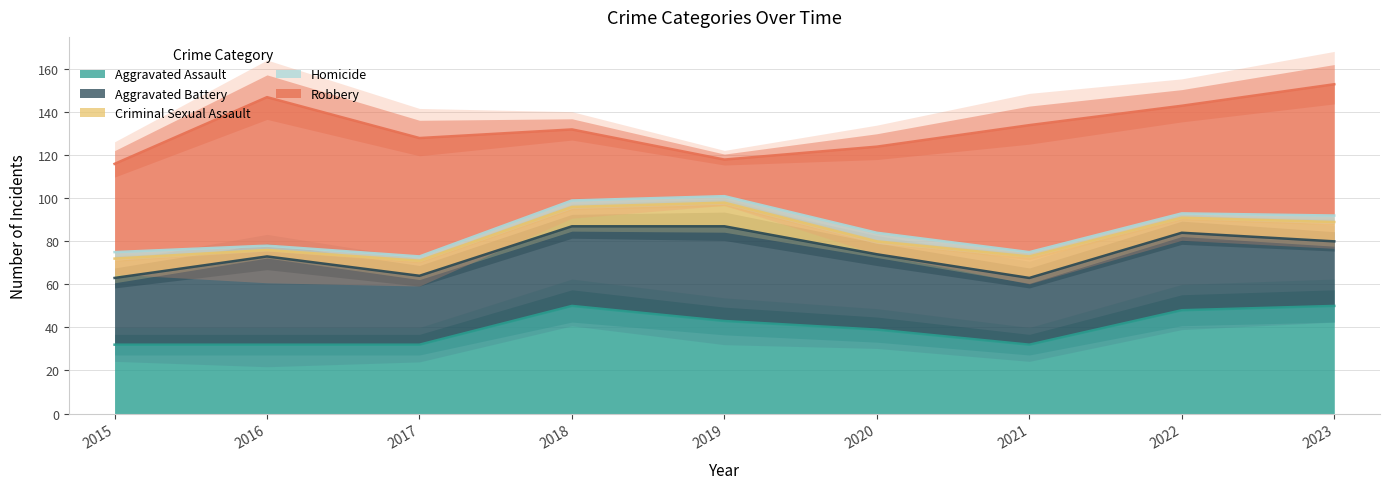

True or false: Aggravated Assault has more than 0 points higher than both neighbors.

True